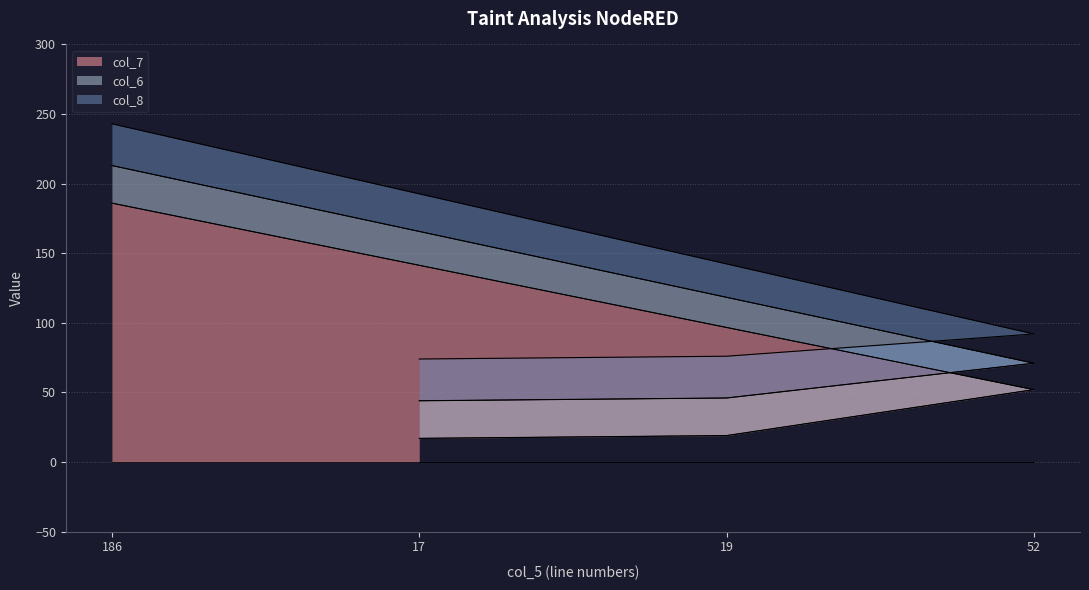

Where is col_7 nearest to the value 101?

52